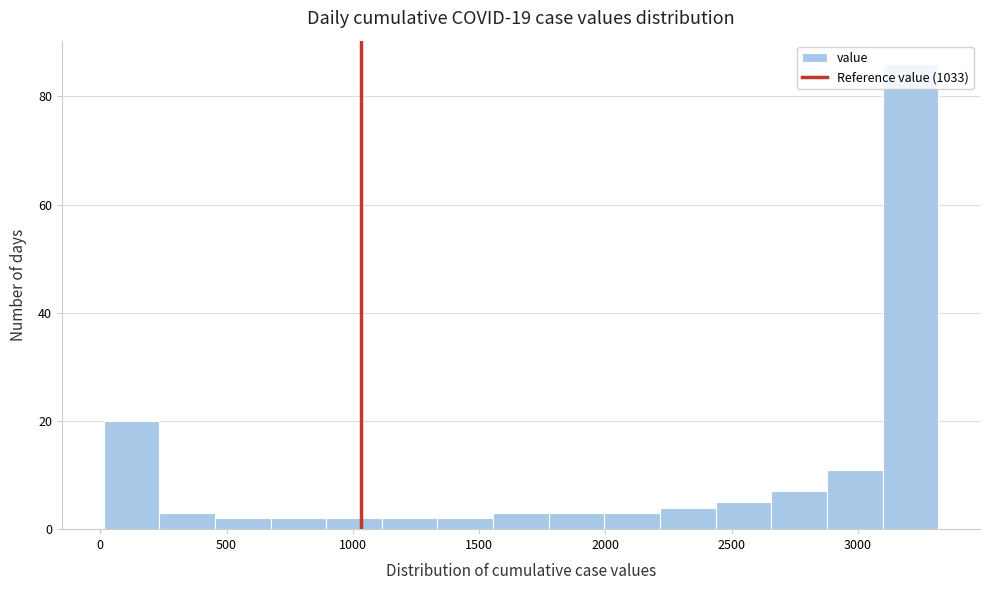

Which range on the x-axis has the tallest bar?

3100 to 3300